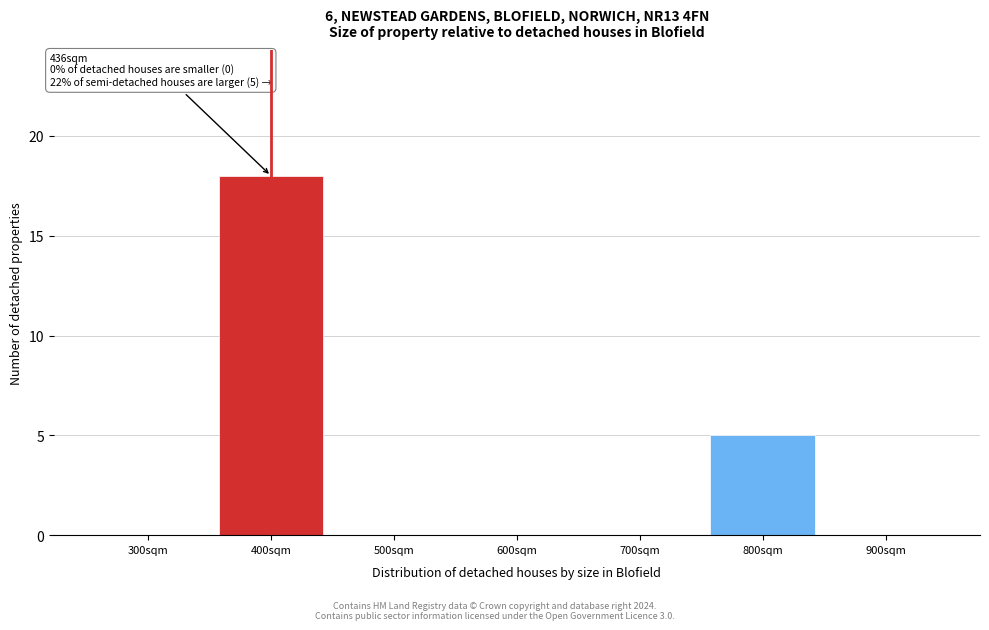

Reading left to right, extract all data points from this chart.

300sqm=0	400sqm=18	500sqm=0	600sqm=0	700sqm=0	800sqm=5	900sqm=0